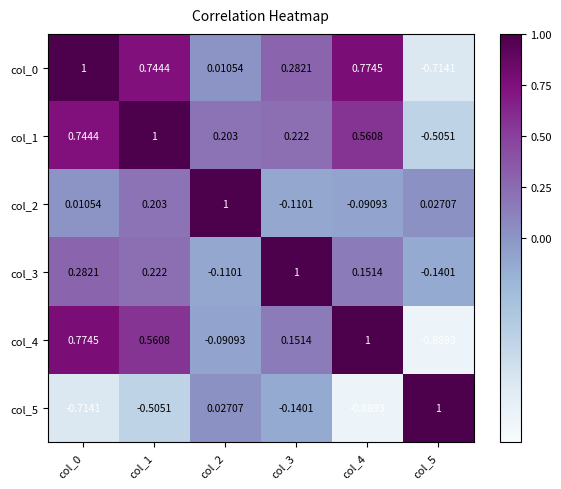

What is the smallest value displayed?

-0.9